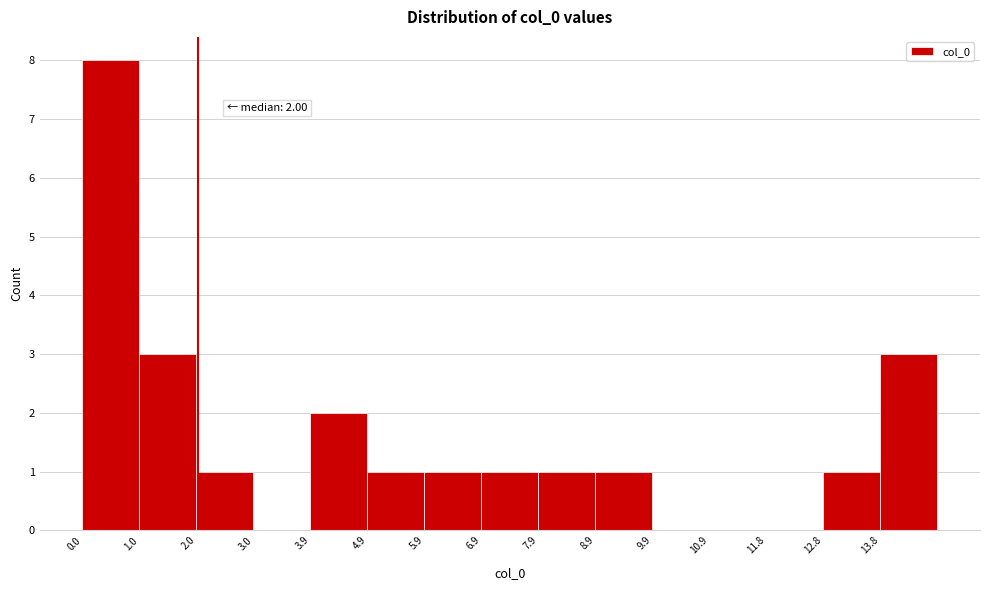

Which range on the x-axis has the tallest bar?

0.0 to 1.0